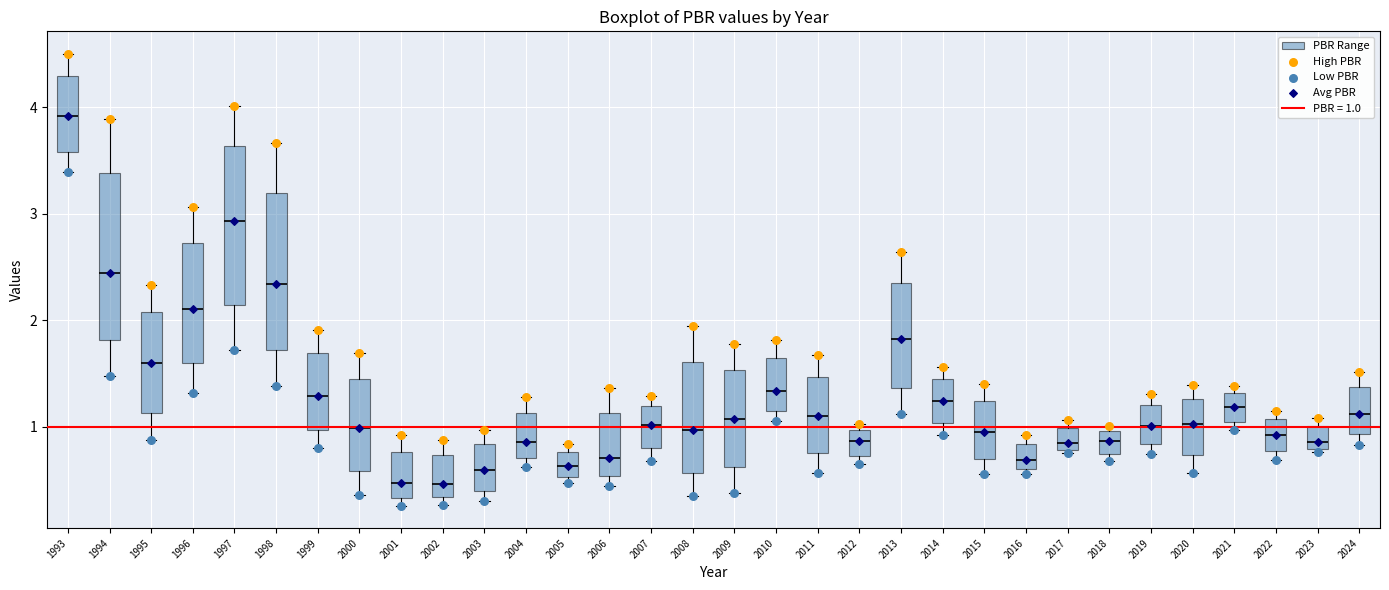

Where does the lower whisker of the box at x = 2003 end on the y-axis? The values are not printed on the chart, so give them approximately, as read against the axis.

0.3